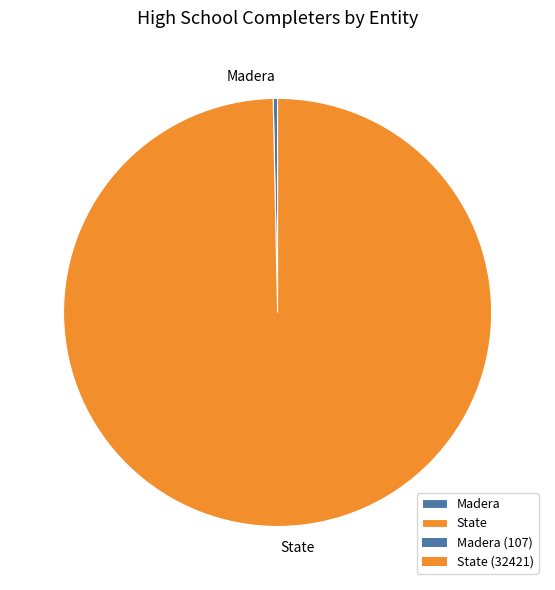

What is the largest slice in the pie chart?

State